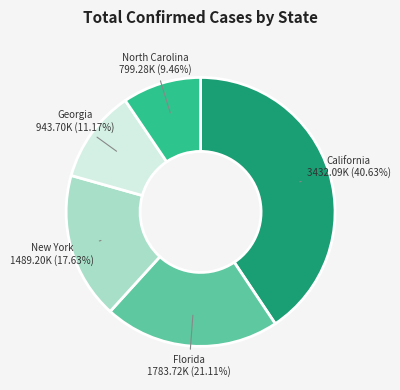

Is it true that North Carolina is 1% of the pie?

False